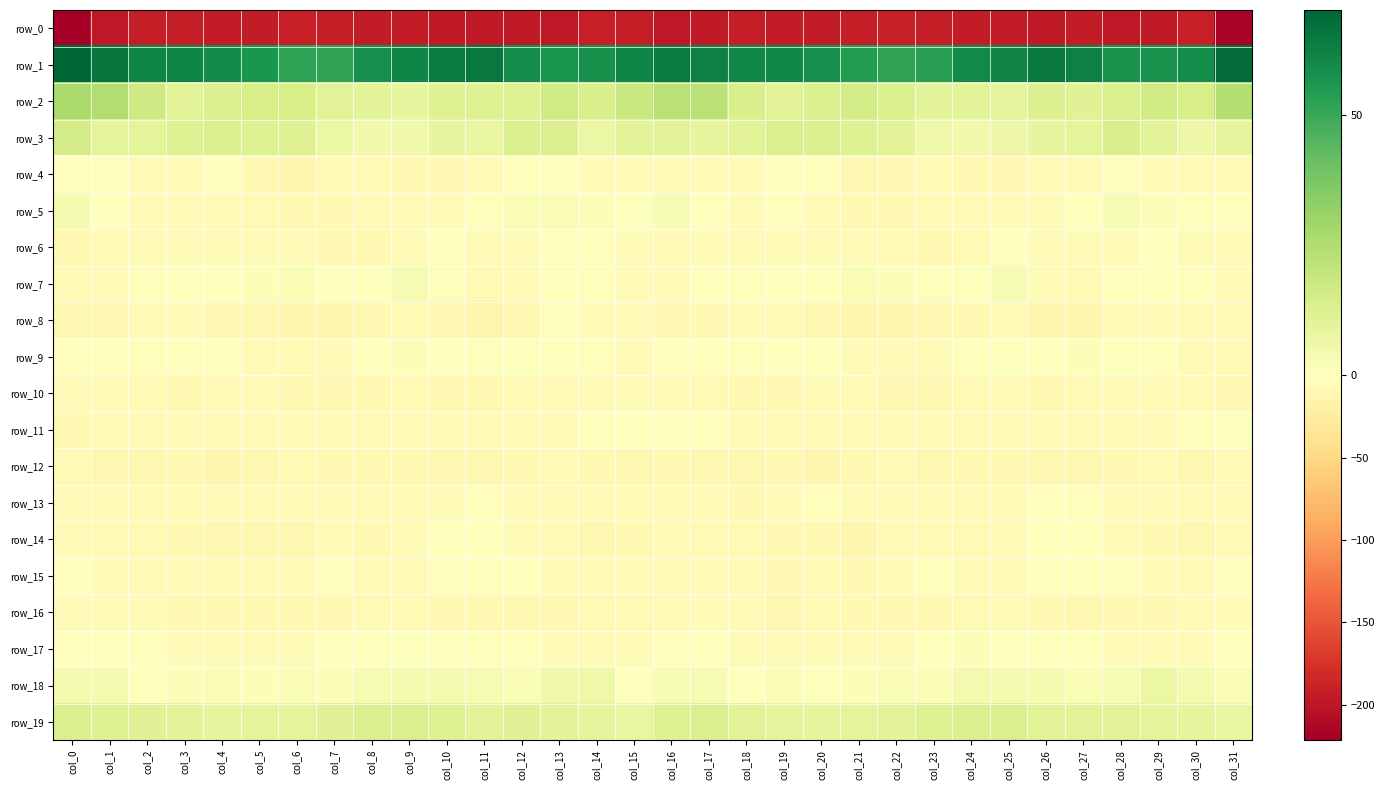

At col_28, list the series in order from smallest to largest.

row_0, row_16, row_12, row_10, row_13, row_14, row_11, row_6, row_8, row_17, row_7, row_15, row_4, row_9, row_18, row_5, row_19, row_2, row_3, row_1